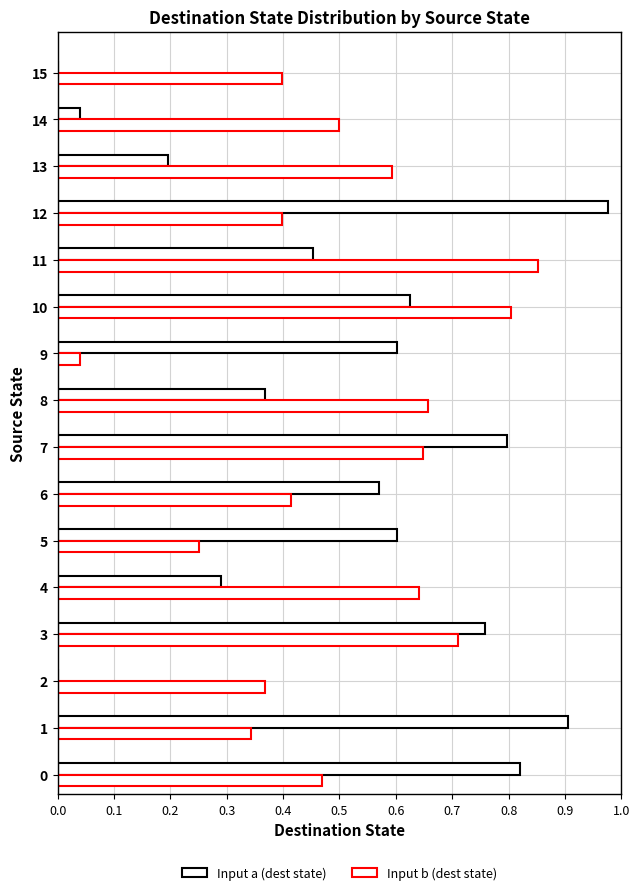

List the series in order of their overall mean, lowest first.

Input a (dest state), Input b (dest state)